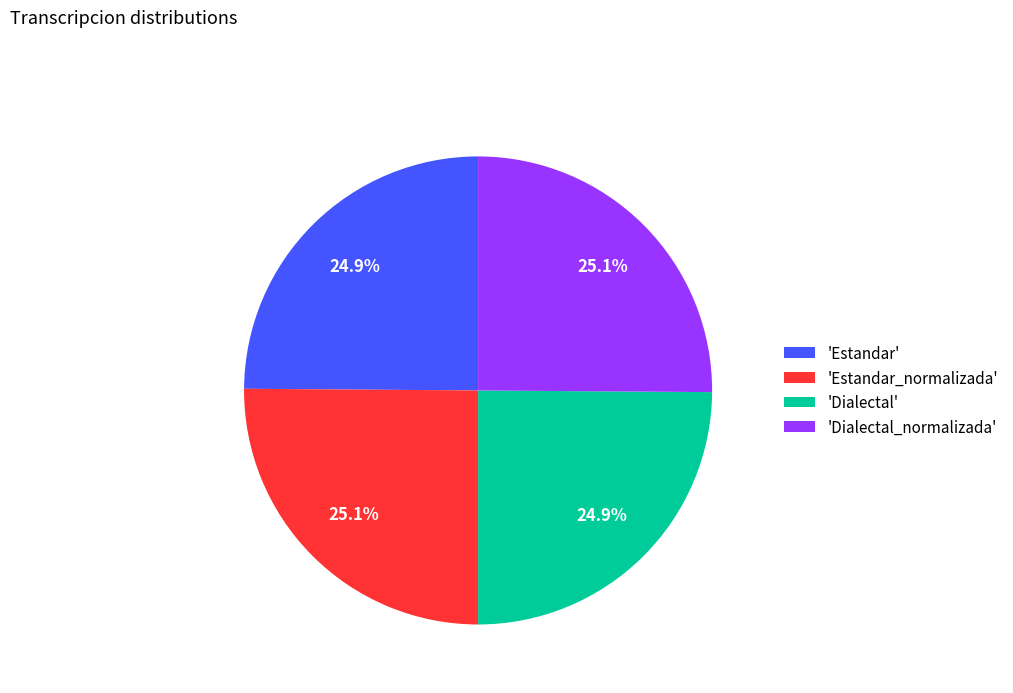

Approximately how many times larger is the value at 'Dialectal_normalizada' compared to 'Dialectal'?

1.0